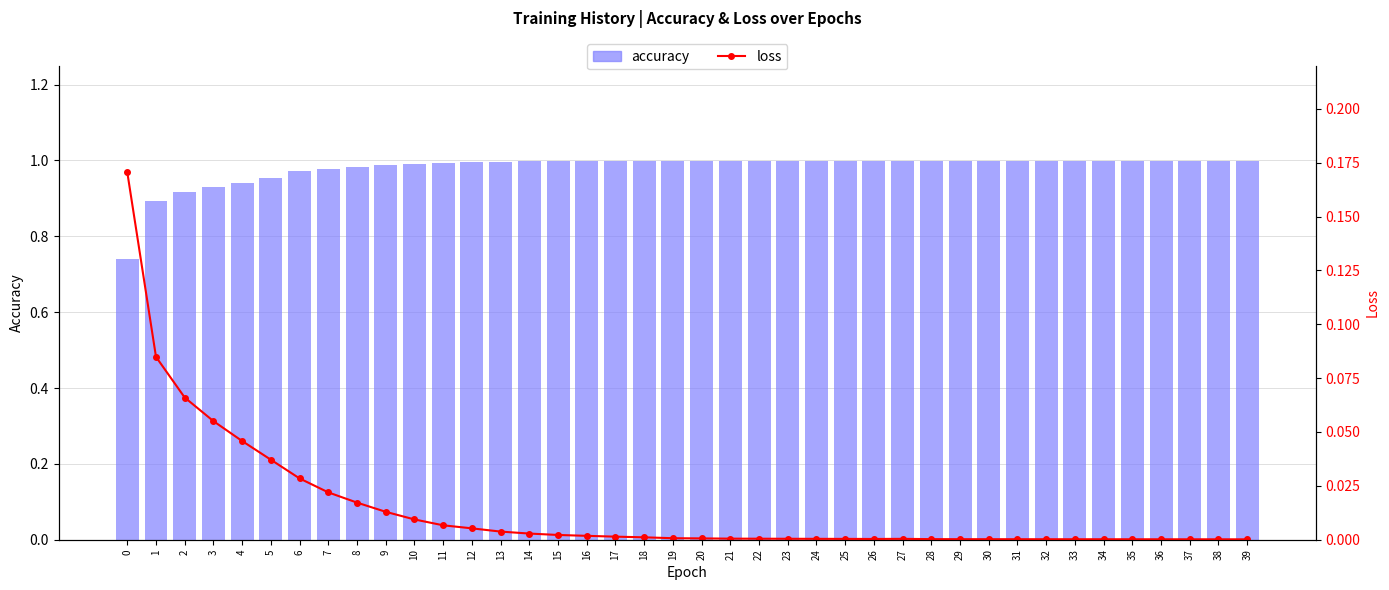

What are all the series names shown in the legend?

accuracy, loss